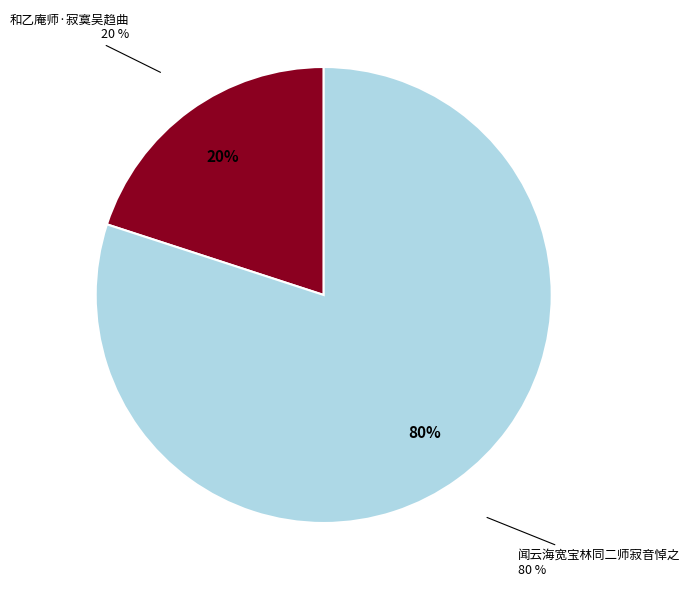

Combined, what portion of the pie is 和乙庵师·寂寞吴趋曲 and 闻云海宽宝林同二师寂音悼之?

100.0%